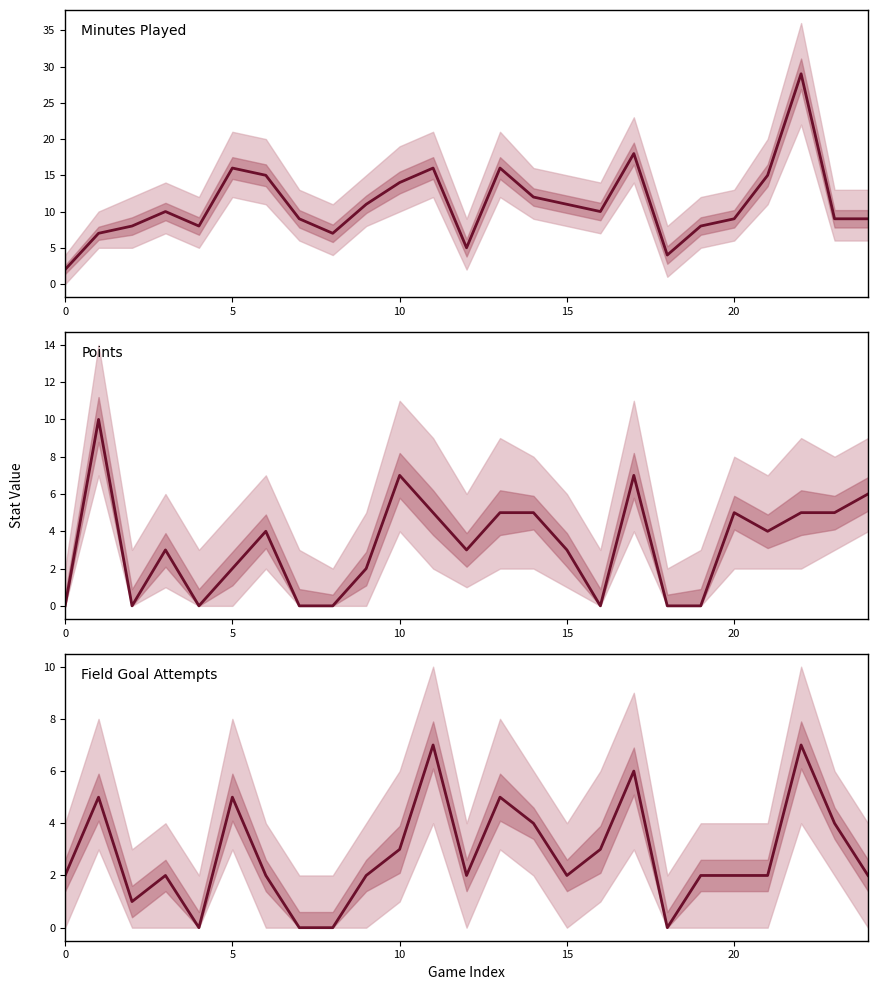

What value does the FGA series have at 5?

5